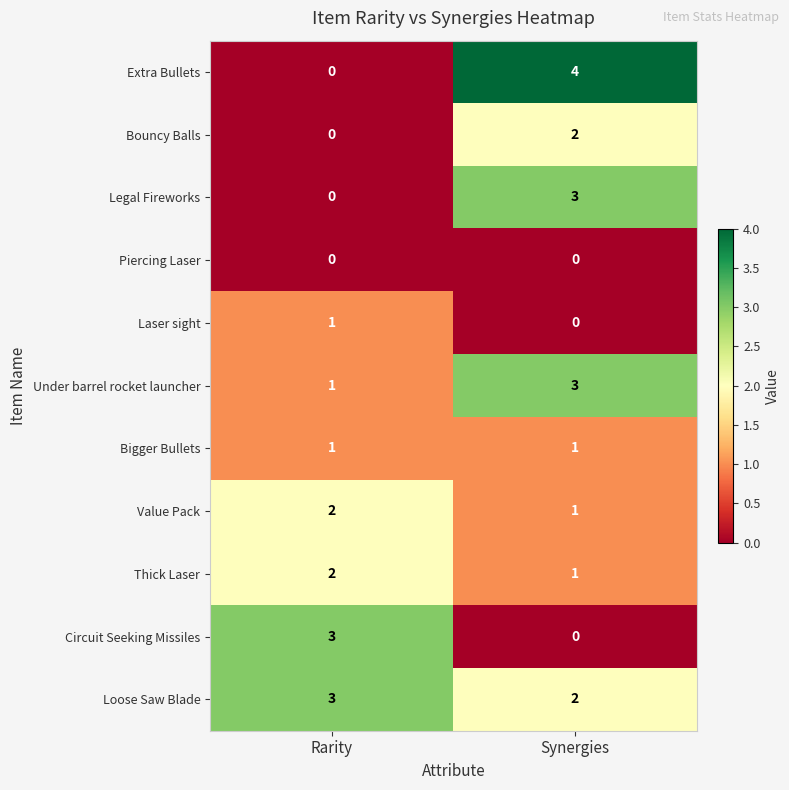

The value of Laser sight at Rarity is 2. True or false?

False